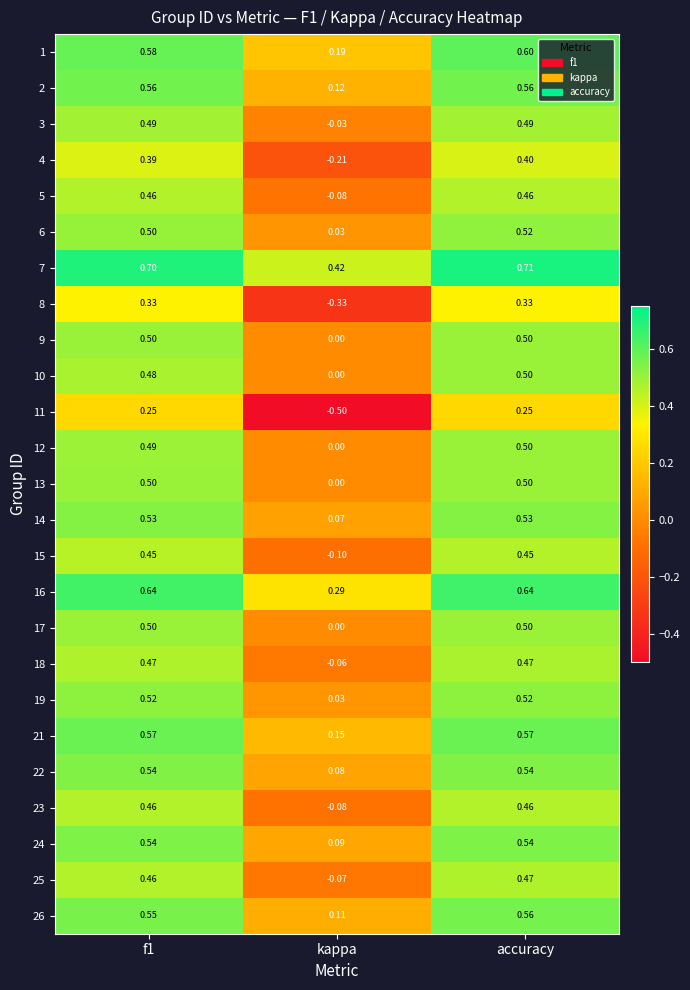

At which category is the sum across all series the highest?

accuracy